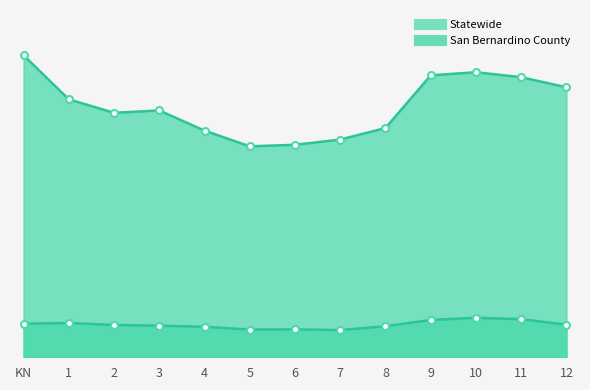

The value of Statewide at 2 is 21.6. True or false?

False